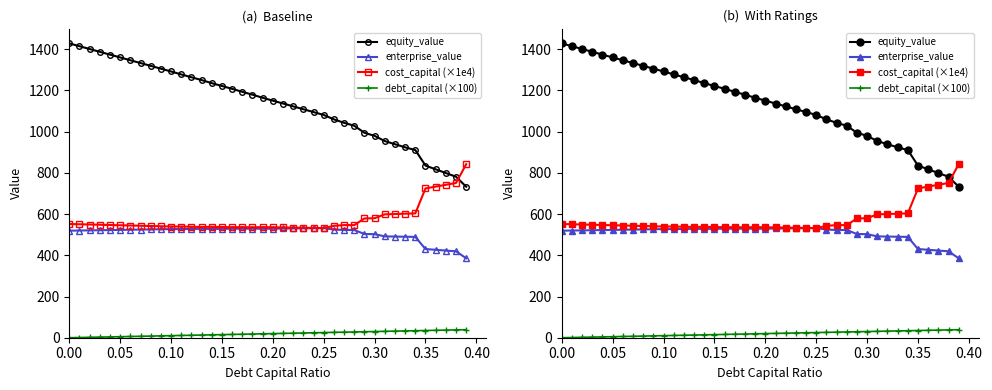

Which series has the widest spread of values?

equity_value